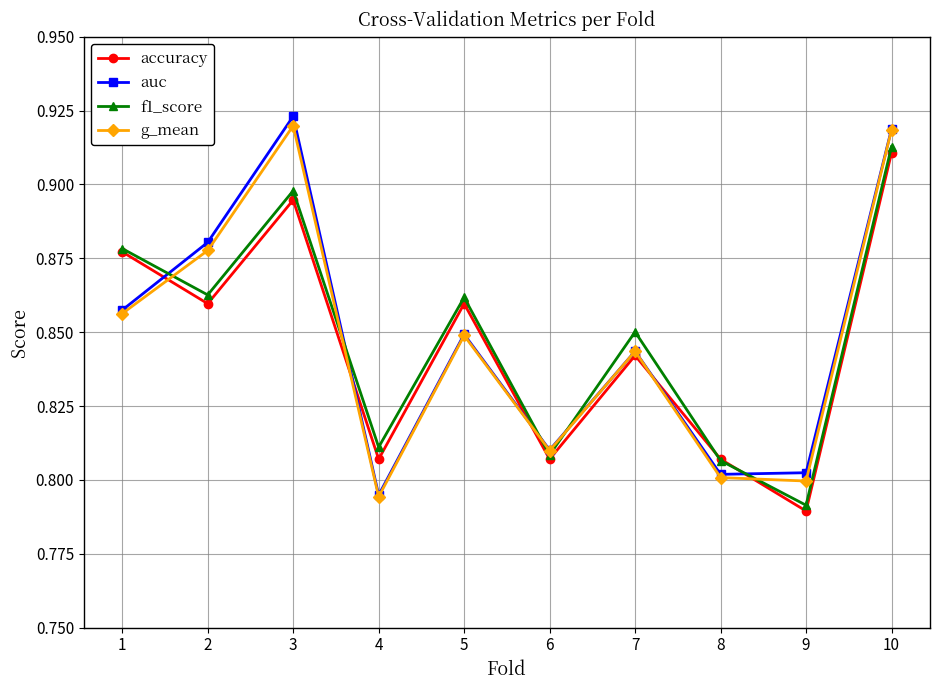

Which series has the largest range (max minus min)?

auc